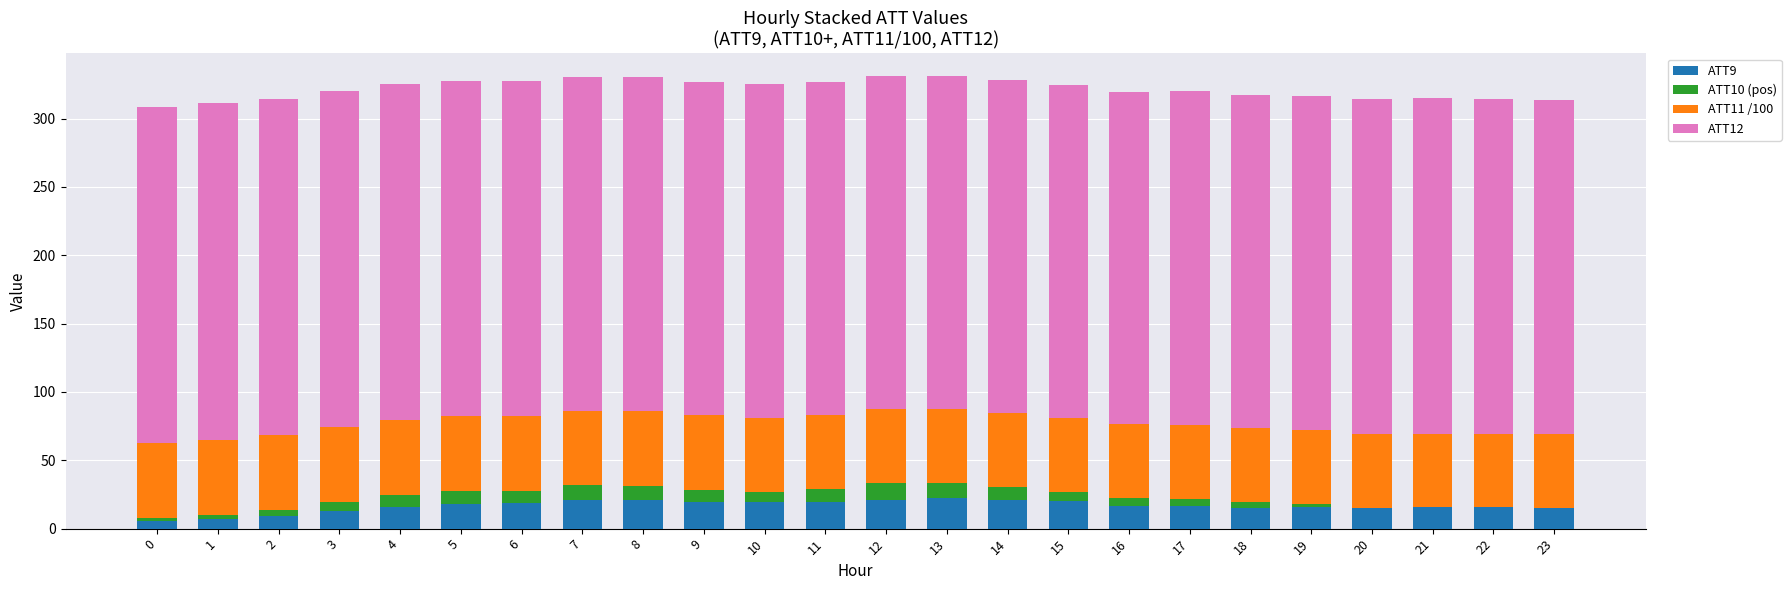

What is the total value across all series at 7?

330.6